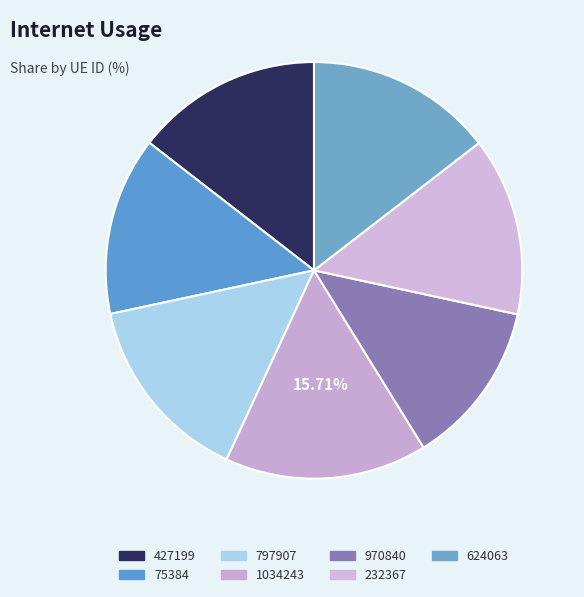

What percentage do 797907 and 624063 together represent?

29.3%